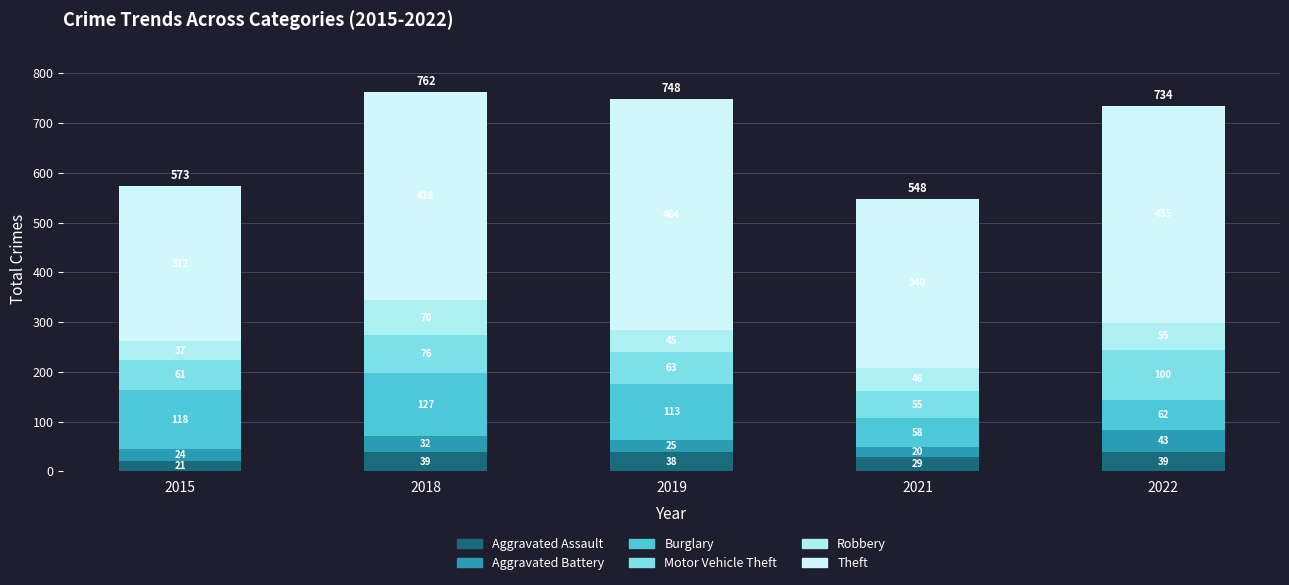

Count the number of categories in the chart.

5